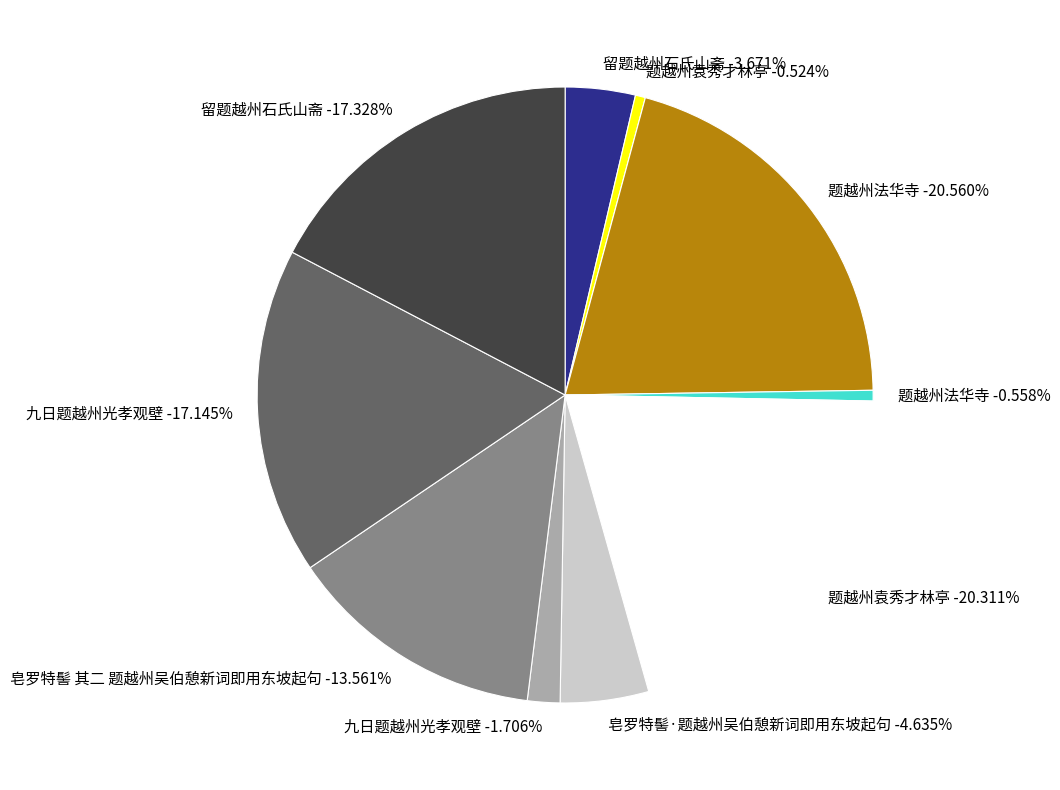

Approximately how many times larger is the value at 皂罗特髻·题越州吴伯憩新词即用东坡起句 compared to 留题越州石氏山斋?

0.3